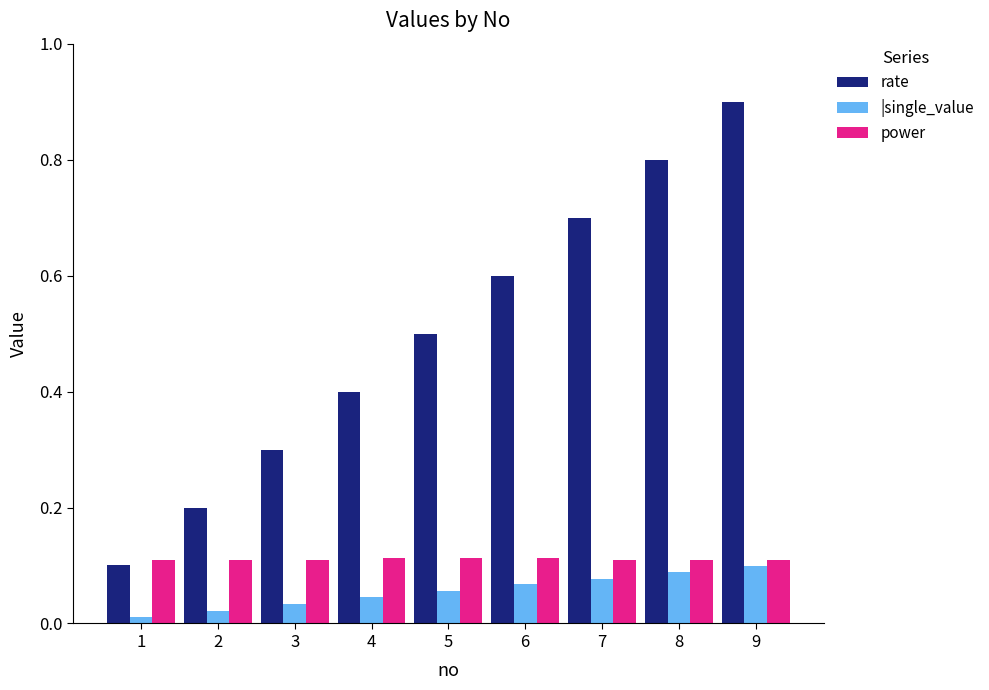

What is the difference between the highest and lowest values at 7?

0.6